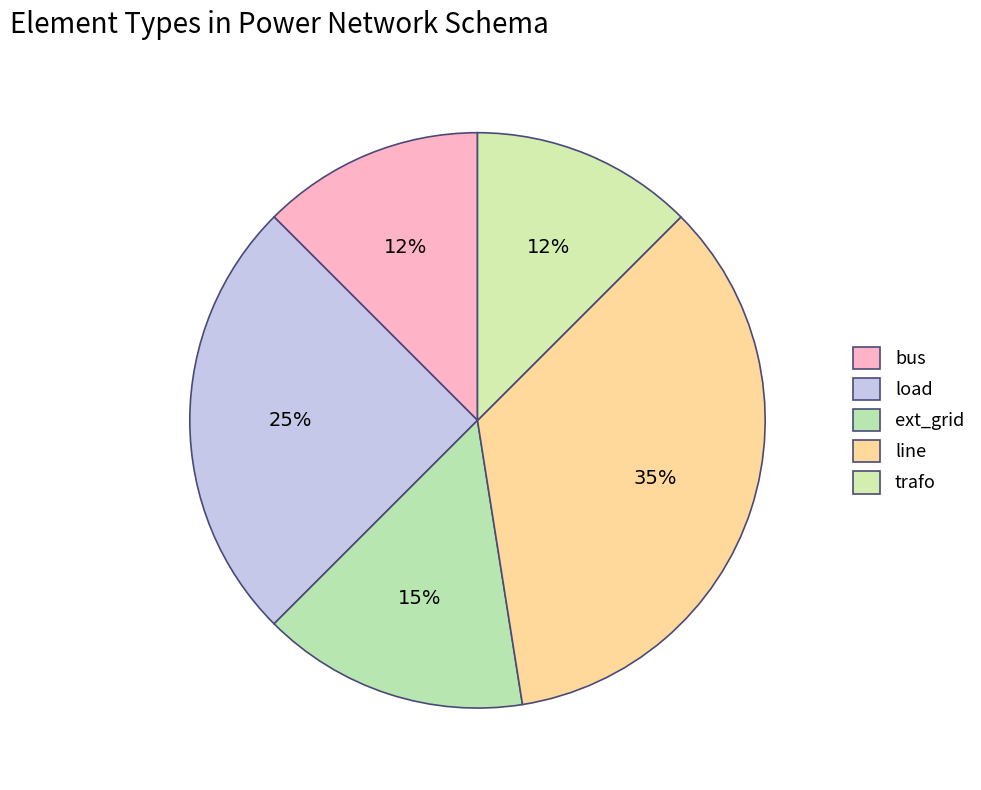

To the nearest percent, what is the average slice percentage?

20%